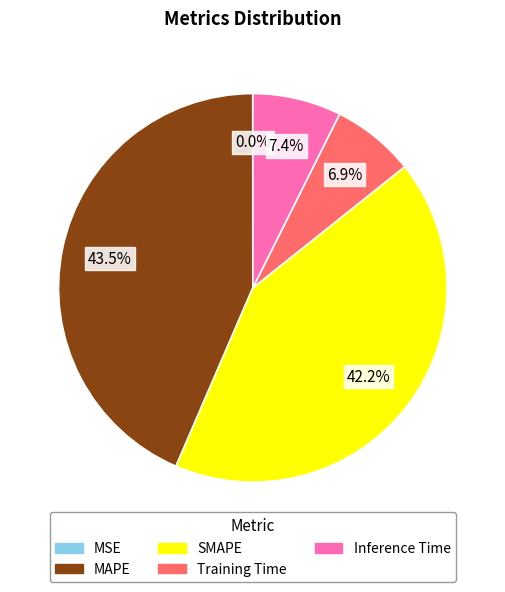

What percentage is NOT represented by Training Time?

93.1%